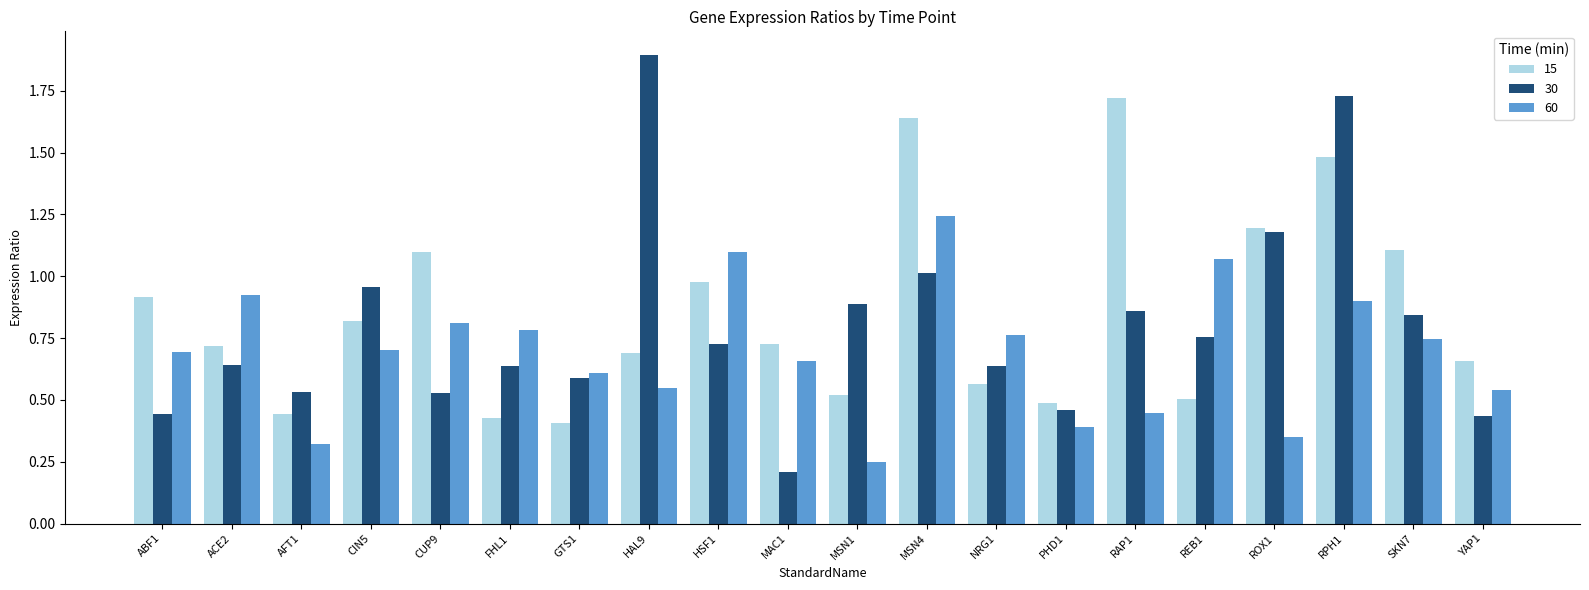

How many bars are there in total?

60